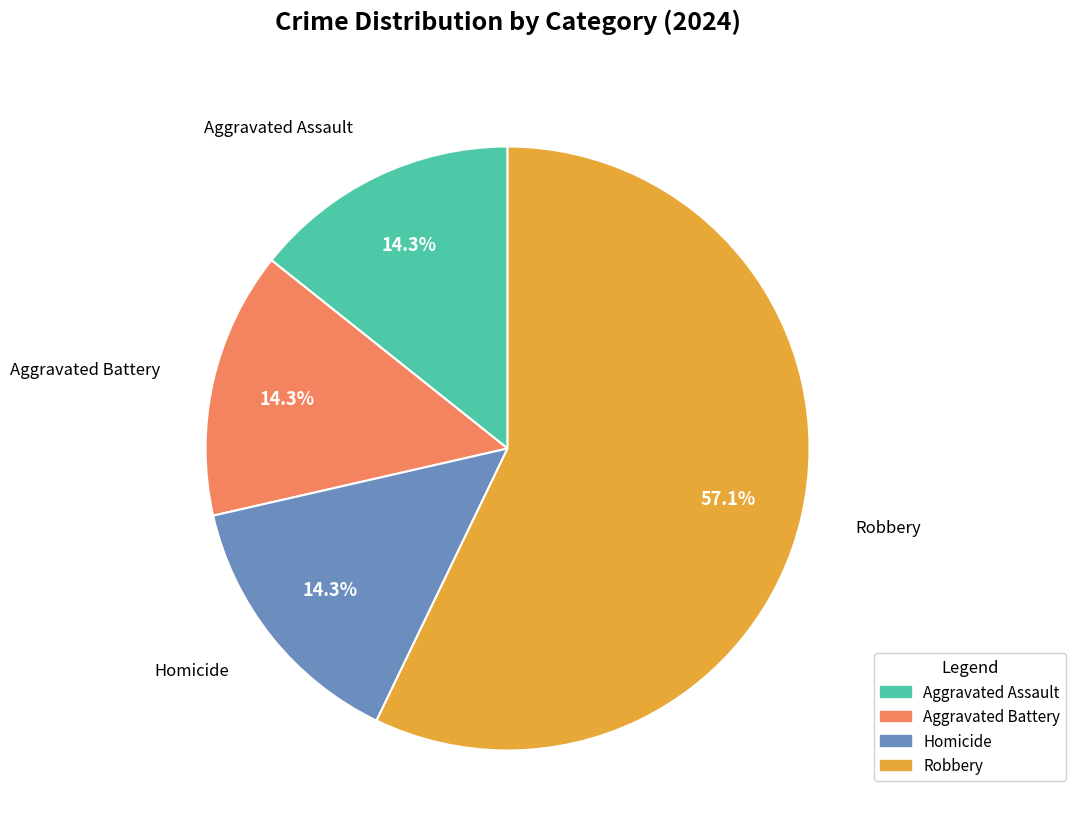

What percentage is NOT represented by Homicide?

85.7%